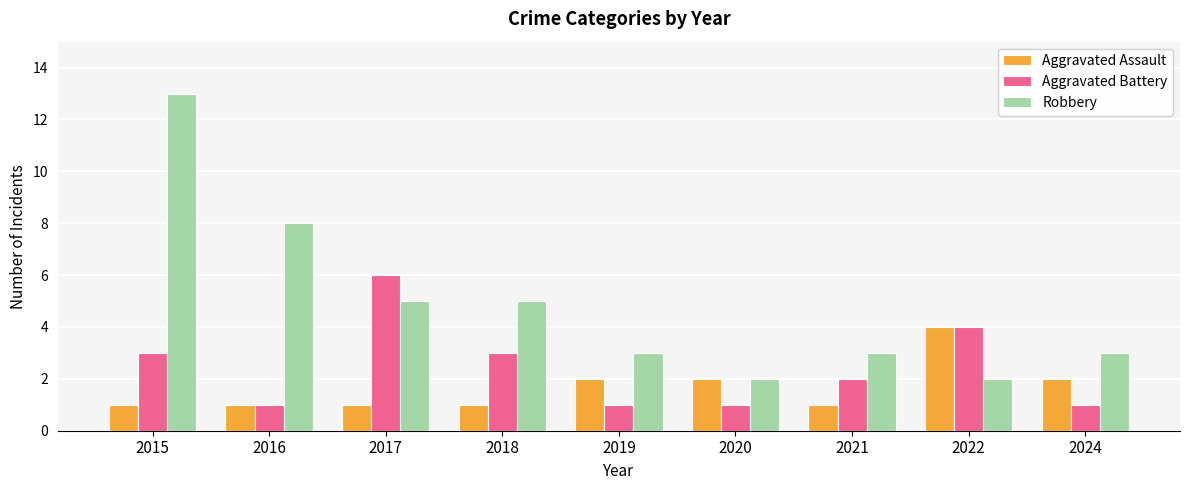

Which series has the largest total across all categories?

Robbery